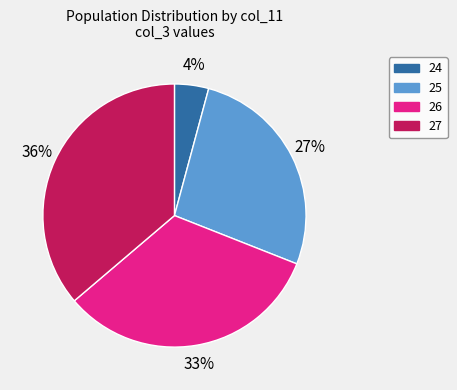

To the nearest percent, what portion does 24 represent?

4%